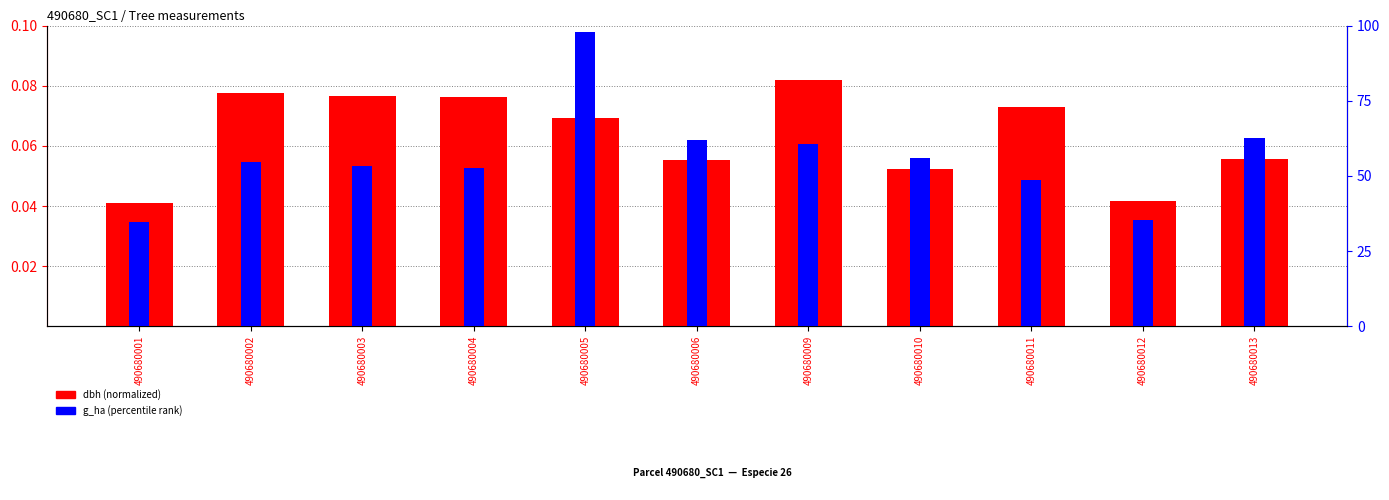

The g_ha (percentile) series shows 89.3 at 490680010. True or false?

False